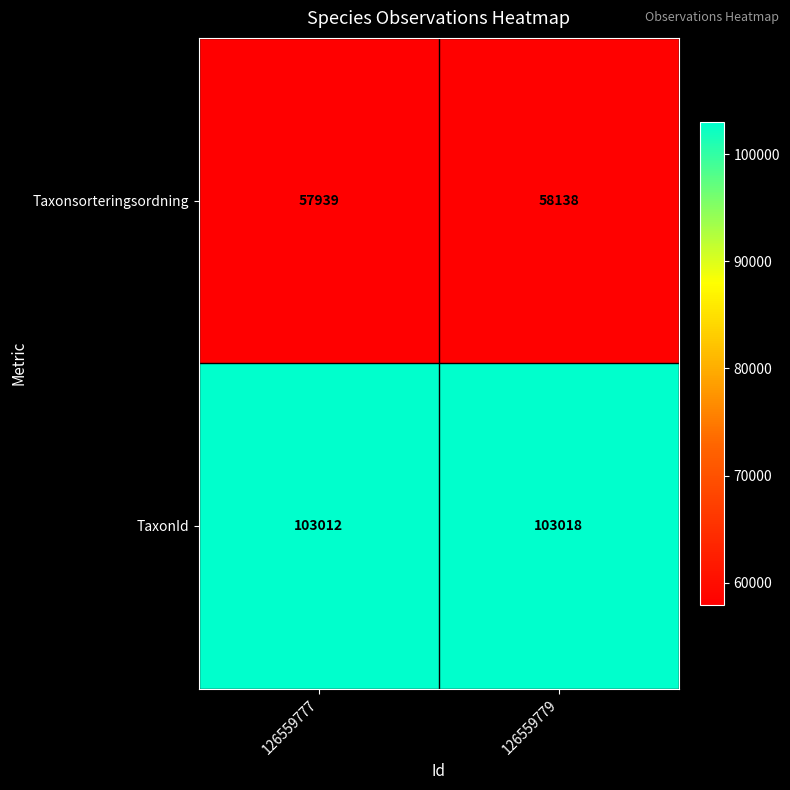

List the series in order of their peak value, highest first.

TaxonId, Taxonsorteringsordning